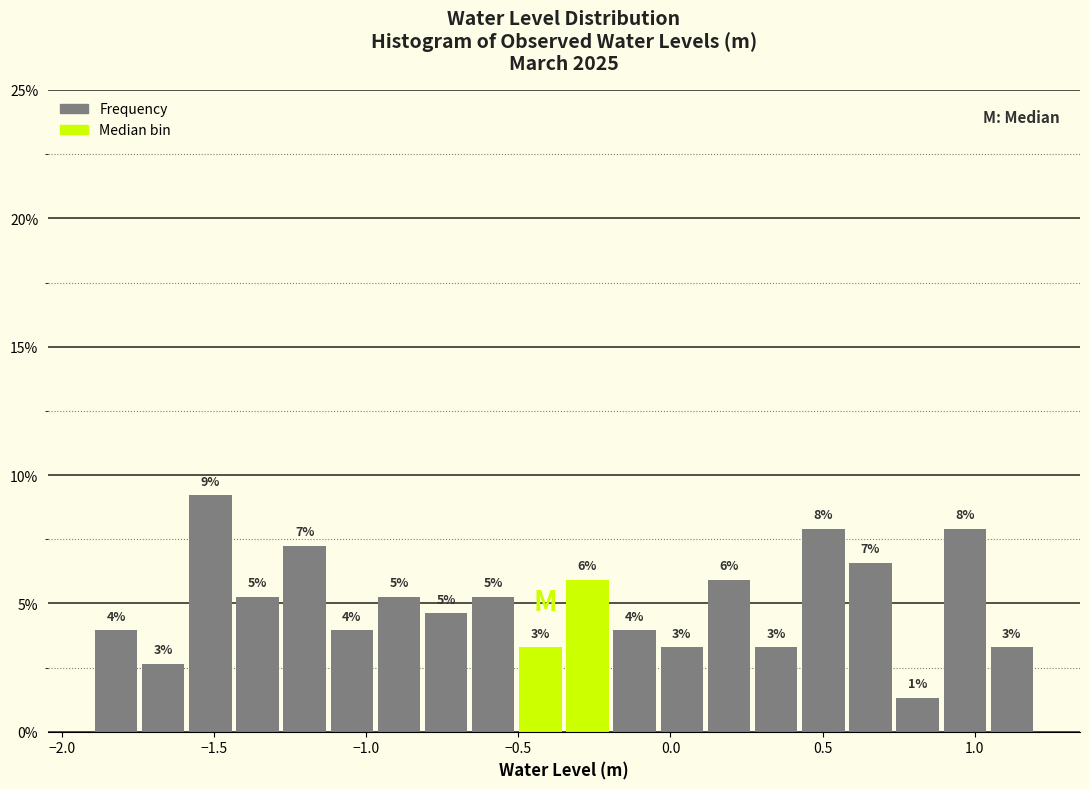

Around what value on the x-axis is the tallest bar? Give the approximate position of its centre, as read against the axis.

-1.50